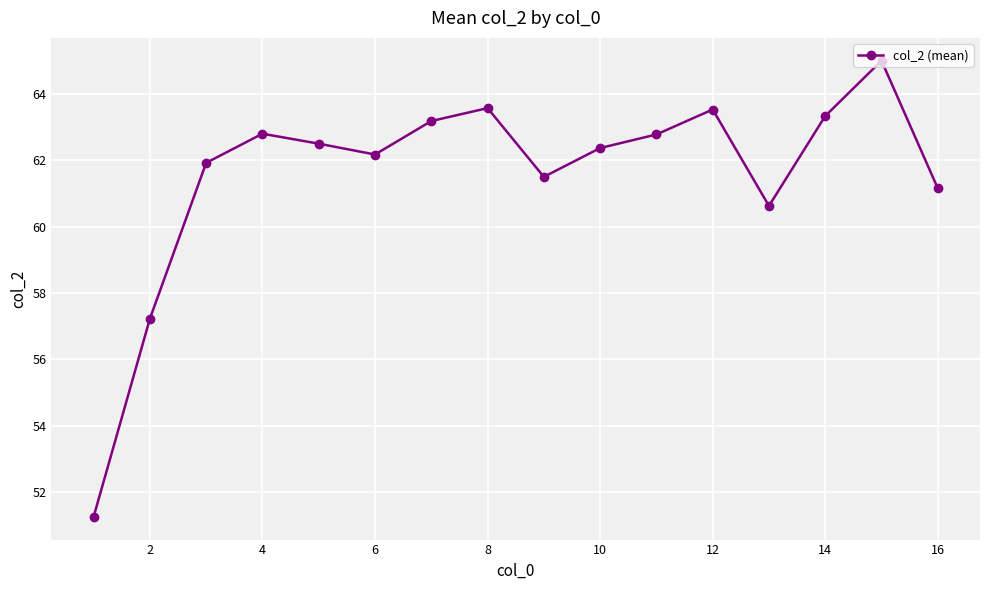

What is the sum of all values?

984.9